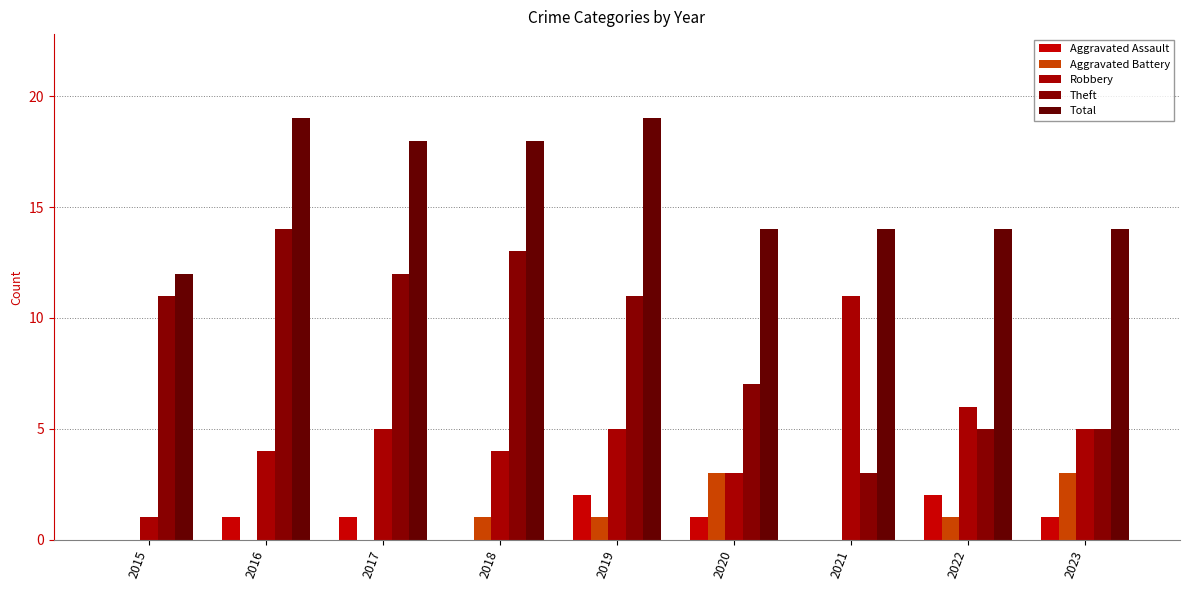

What is the total value across all series at 2022?

28